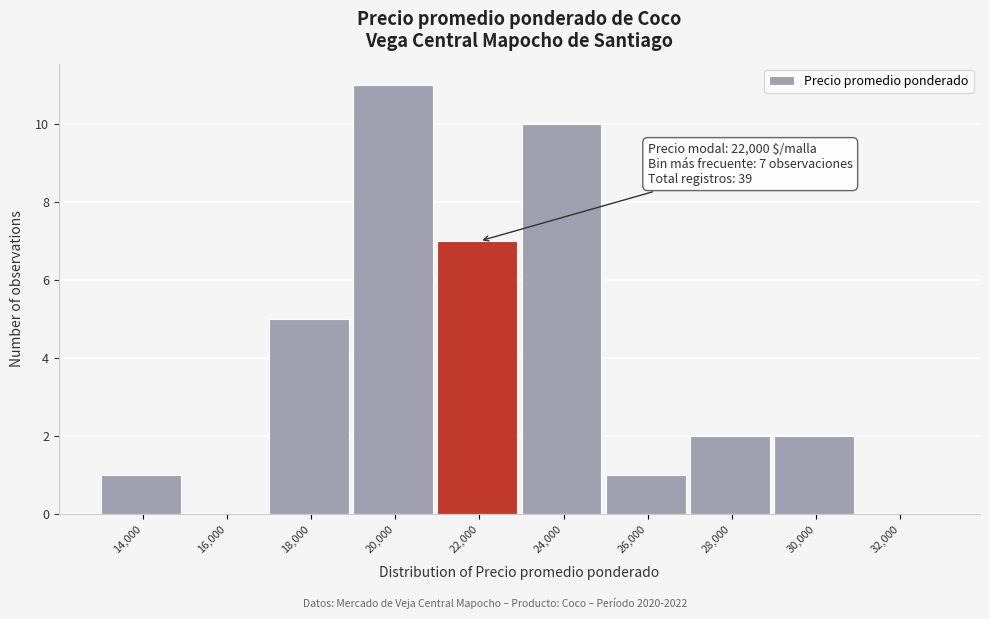

Reading left to right, what are all the values shown in this chart?

14,000=1	16,000=0	18,000=5	20,000=11	22,000=7	24,000=10	26,000=1	28,000=2	30,000=2	32,000=0